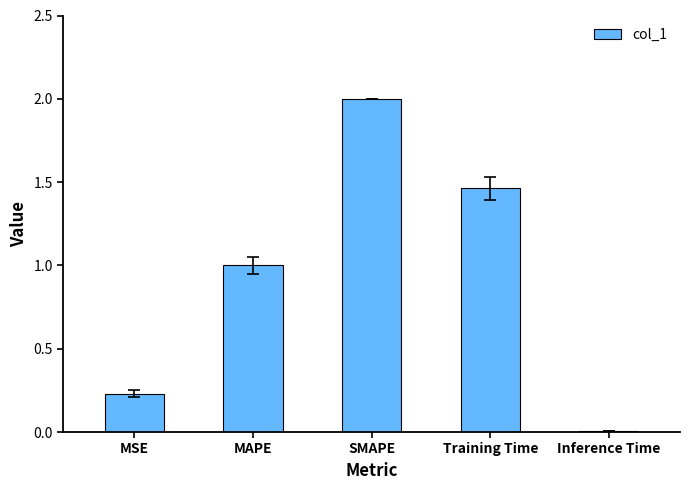

What is the greatest value displayed?

2.0